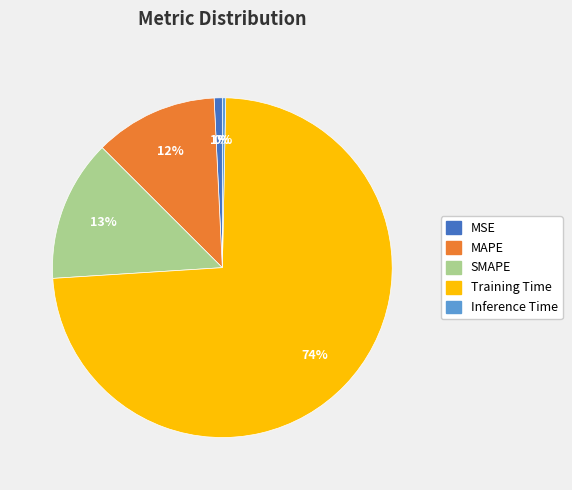

Do MAPE and MSE together represent more than half of the pie?

No